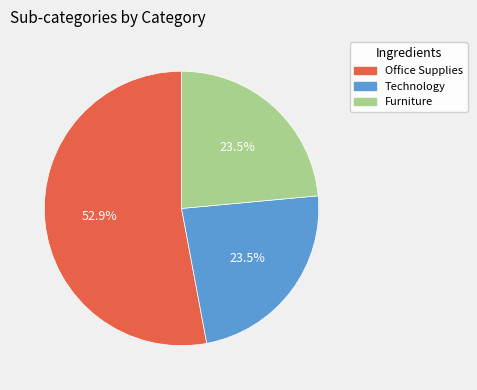

To the nearest percent, what is the difference between the Furniture and Office Supplies slice percentages?

29%